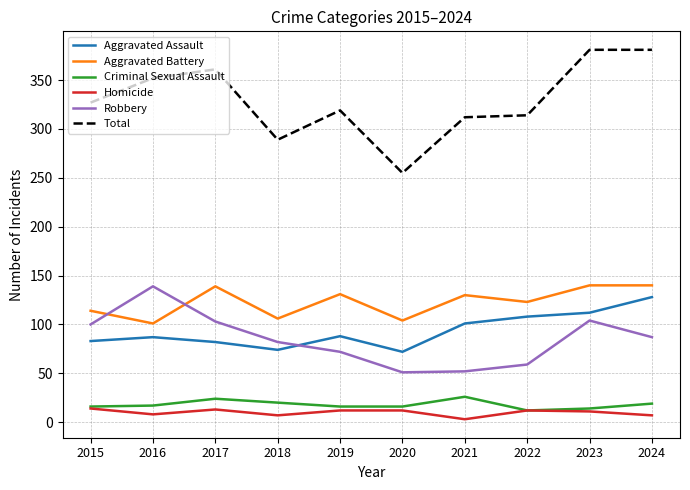

True or false: Criminal Sexual Assault has a value of 26 at 2021.

True